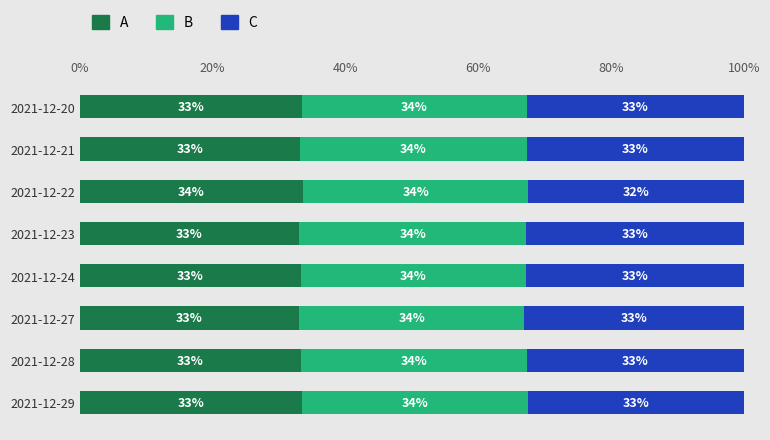

What is the highest value of the A series?

33.7